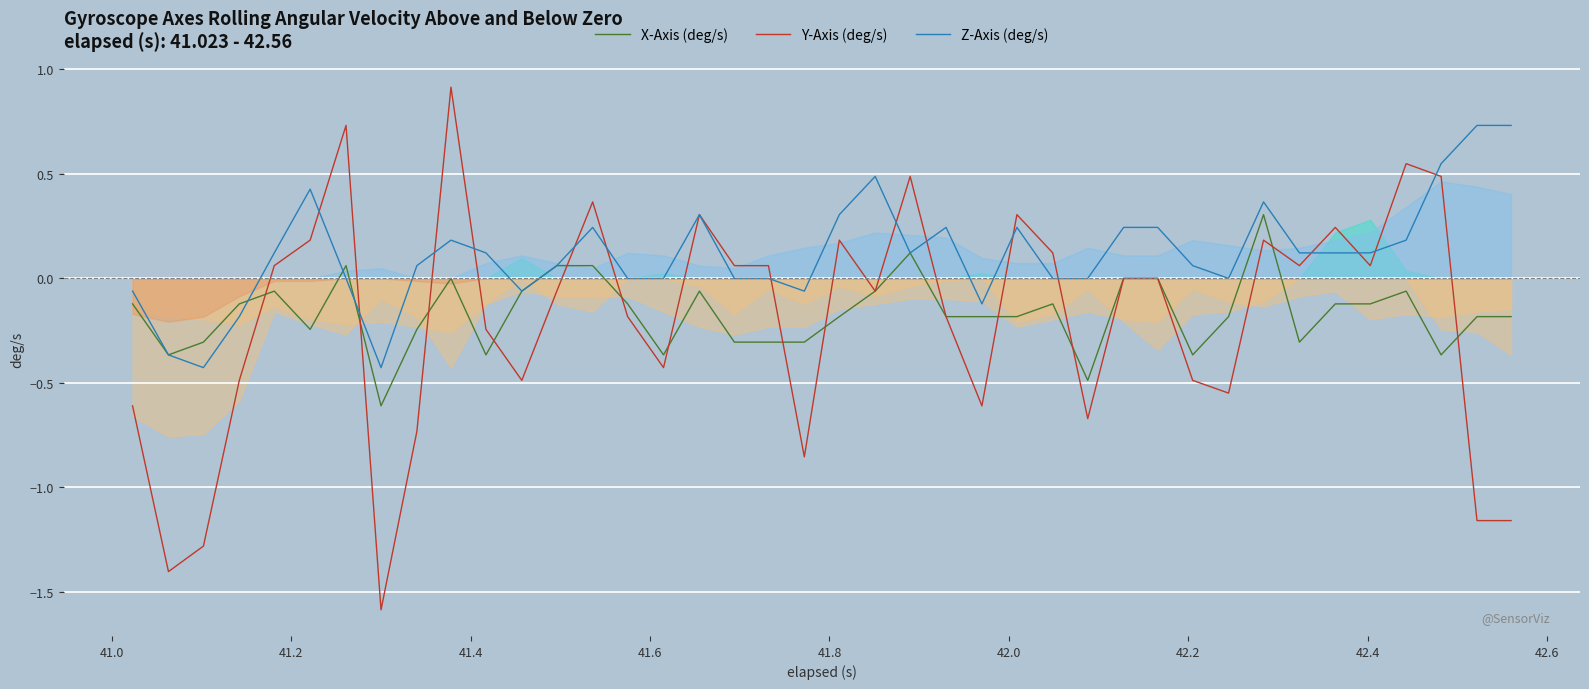

What is the sum of all X-Axis (deg/s) values?

-6.6